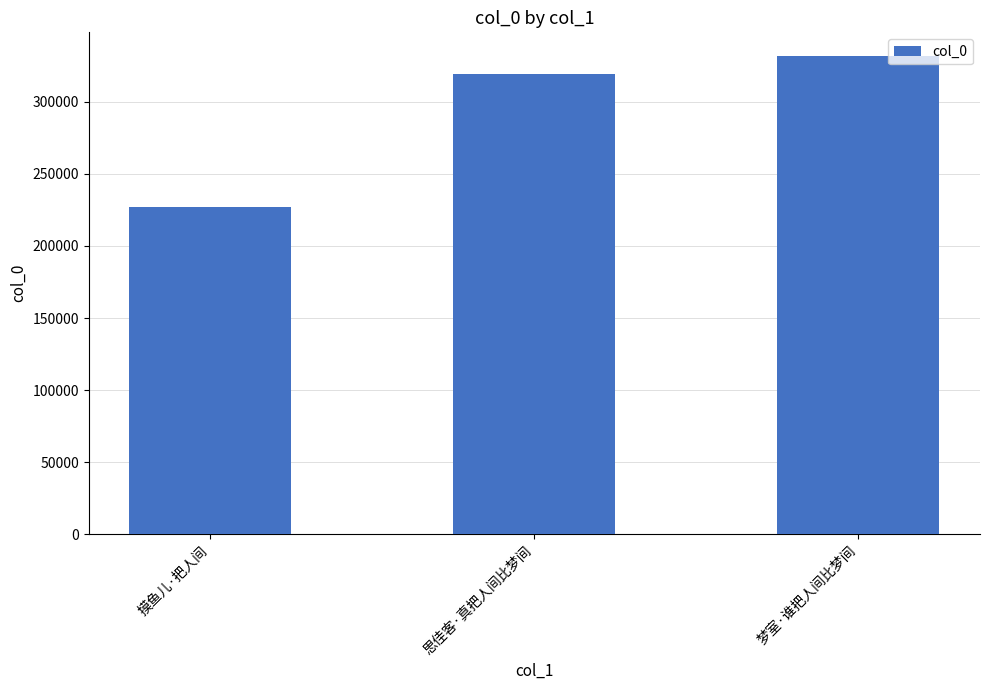

Rank the categories by value from lowest to highest.

摸鱼儿·把人间, 思佳客·真把人间比梦间, 梦室·谁把人间比梦间